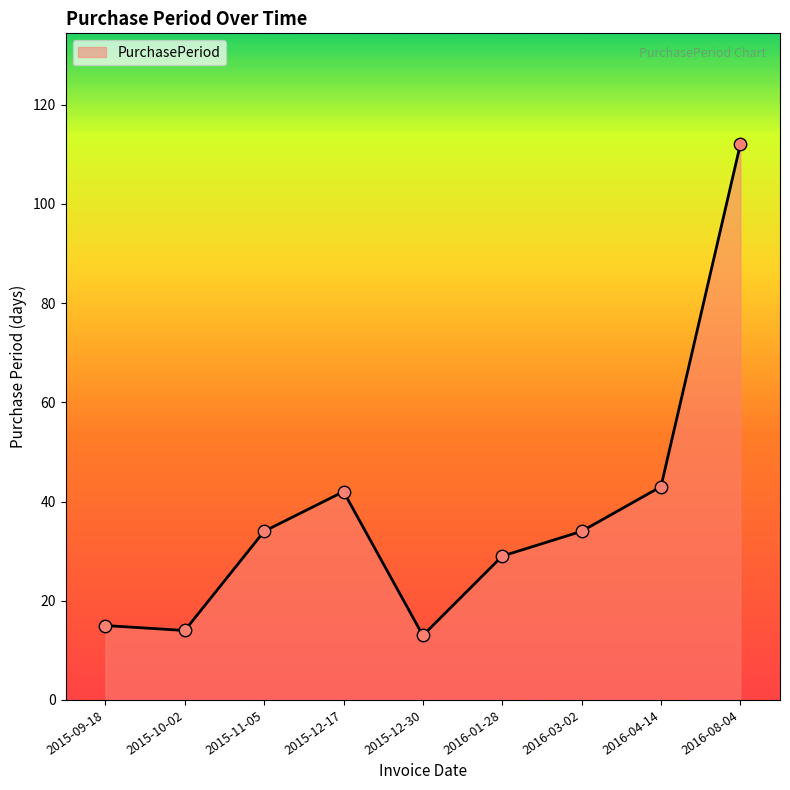

What is the change in value from 2015-12-17 to 2016-03-02?

-8